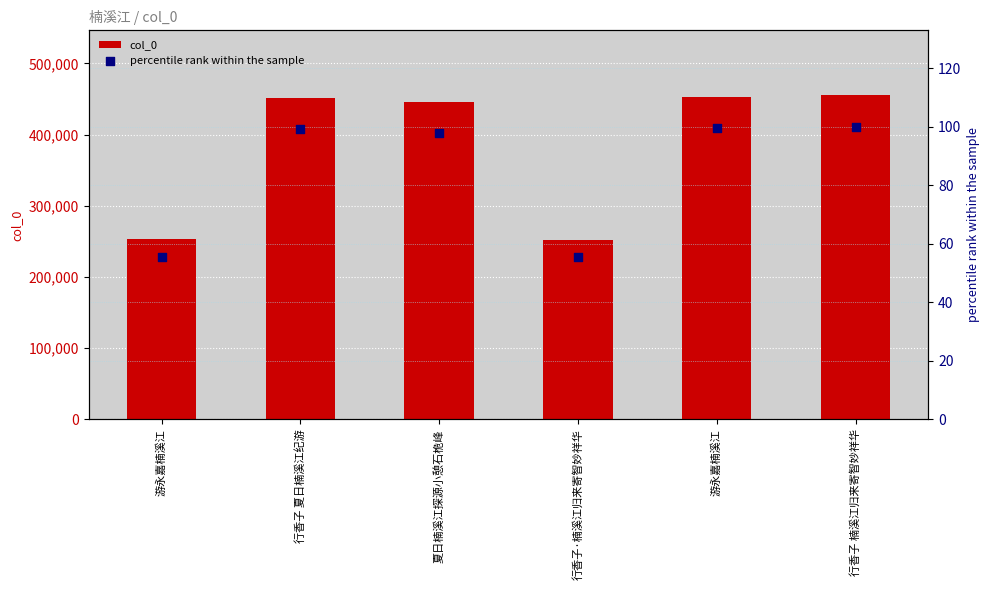

What is the total value across all series at 游永嘉楠溪江?

253250.6